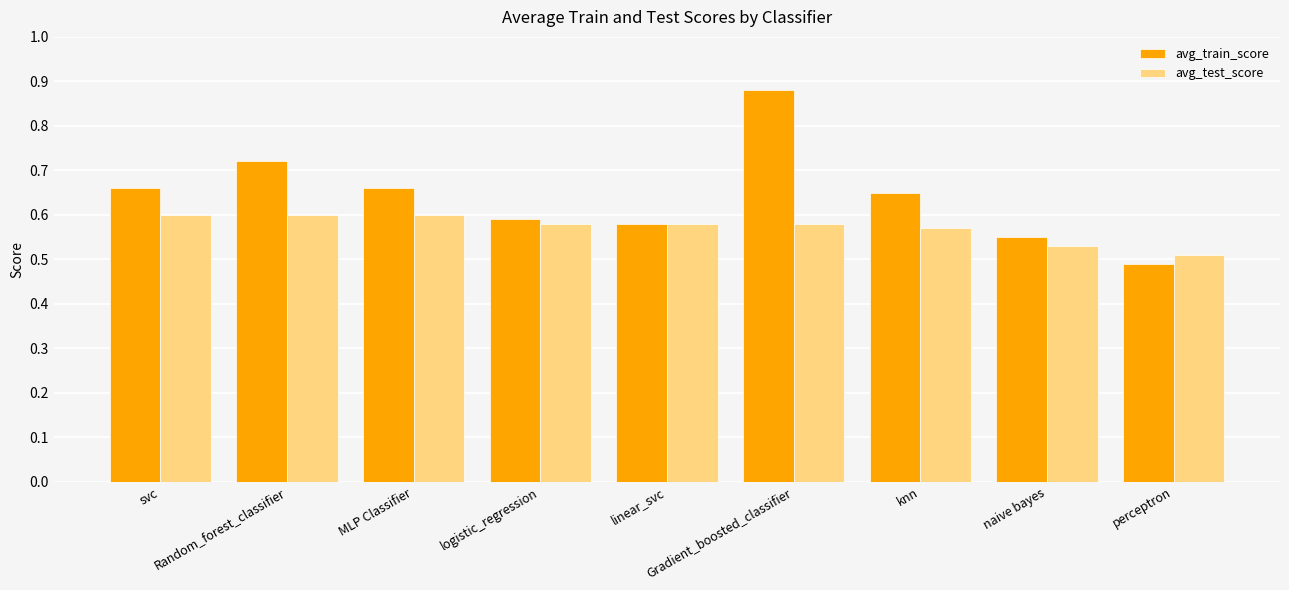

At MLP Classifier, list the series in order from smallest to largest.

avg_test_score, avg_train_score